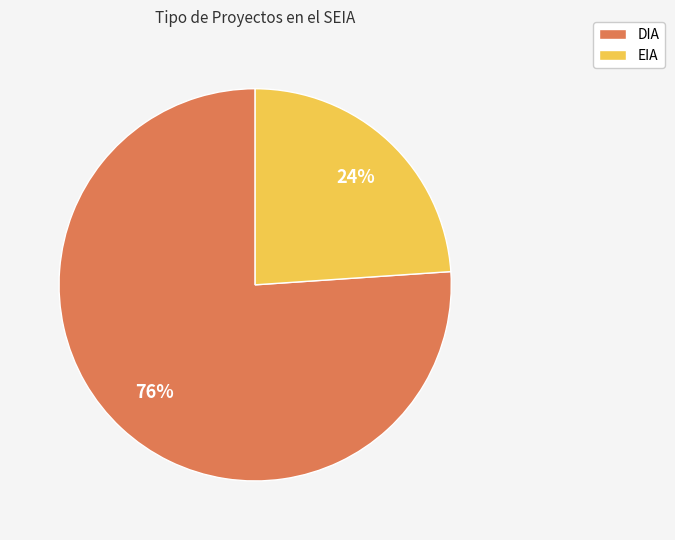

To the nearest percent, what is the difference between the largest and smallest slice percentages?

52%